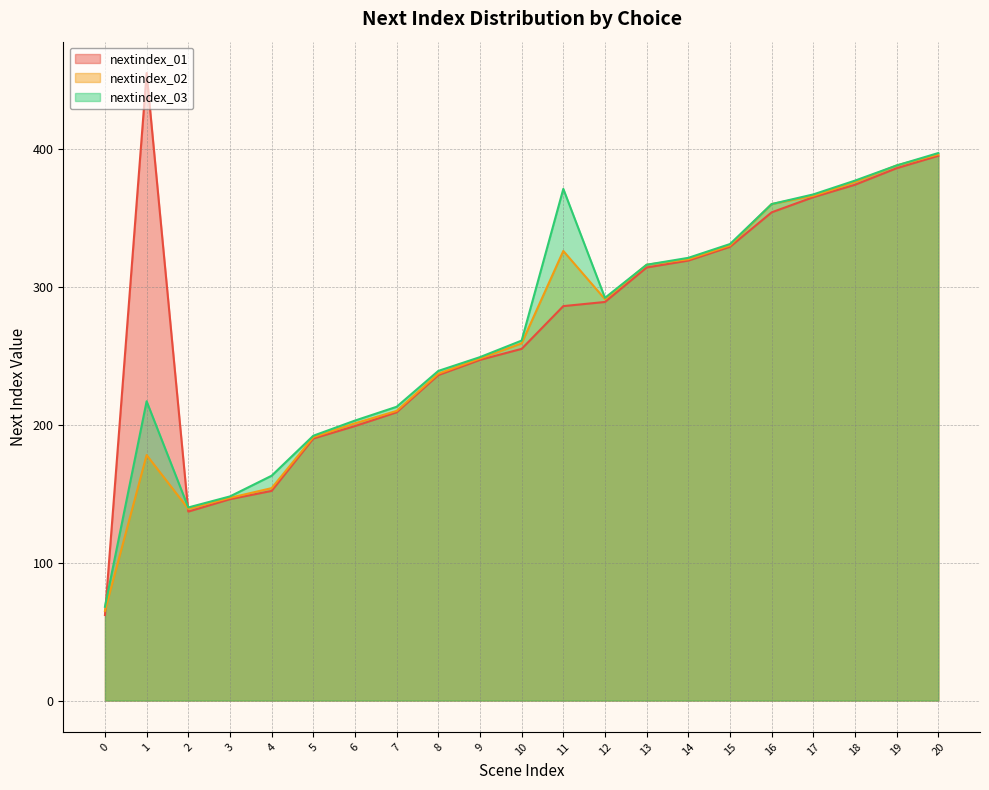

Rank the categories by nextindex_02 value from highest to lowest.

20, 19, 18, 17, 16, 15, 11, 14, 13, 12, 10, 9, 8, 7, 6, 5, 1, 4, 3, 2, 0